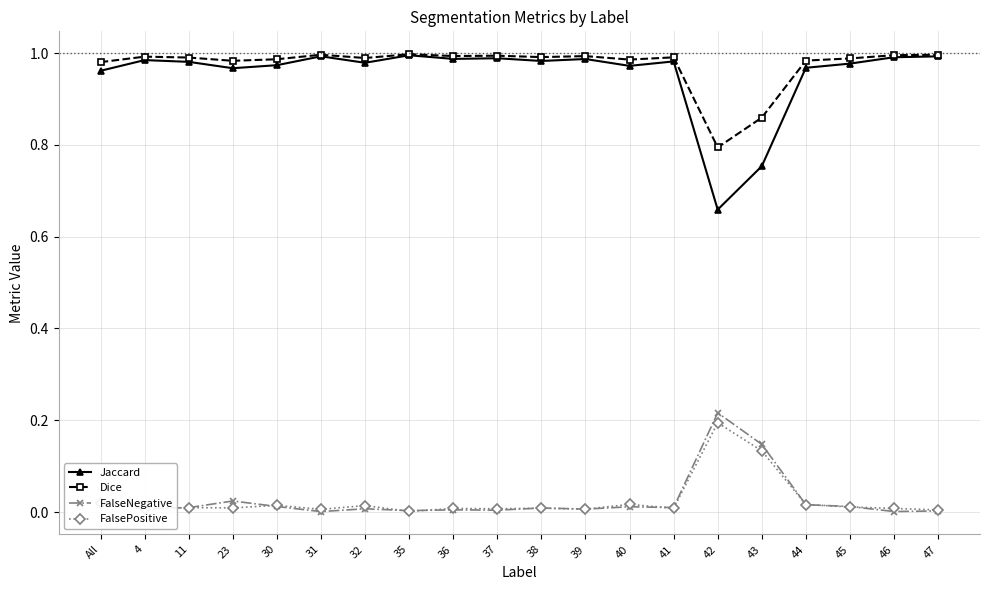

True or false: FalsePositive has more than 2 interior local peaks.

True